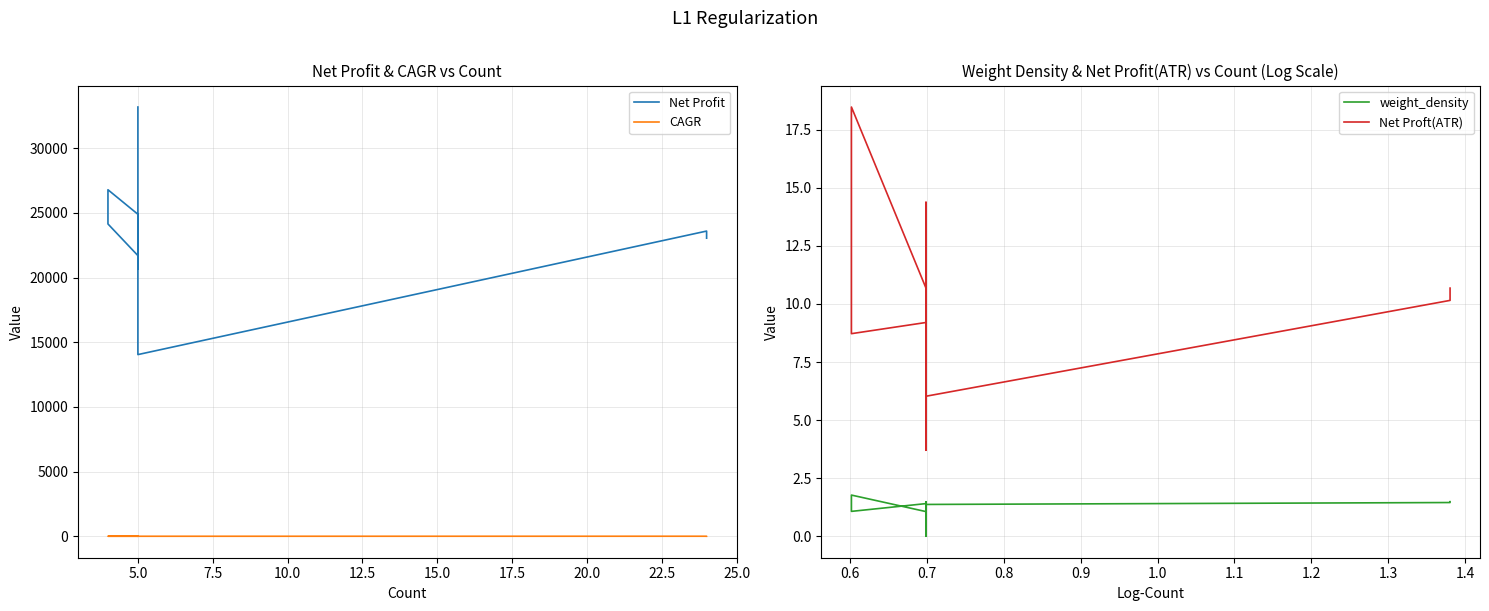

How many lines are shown in the chart?

4